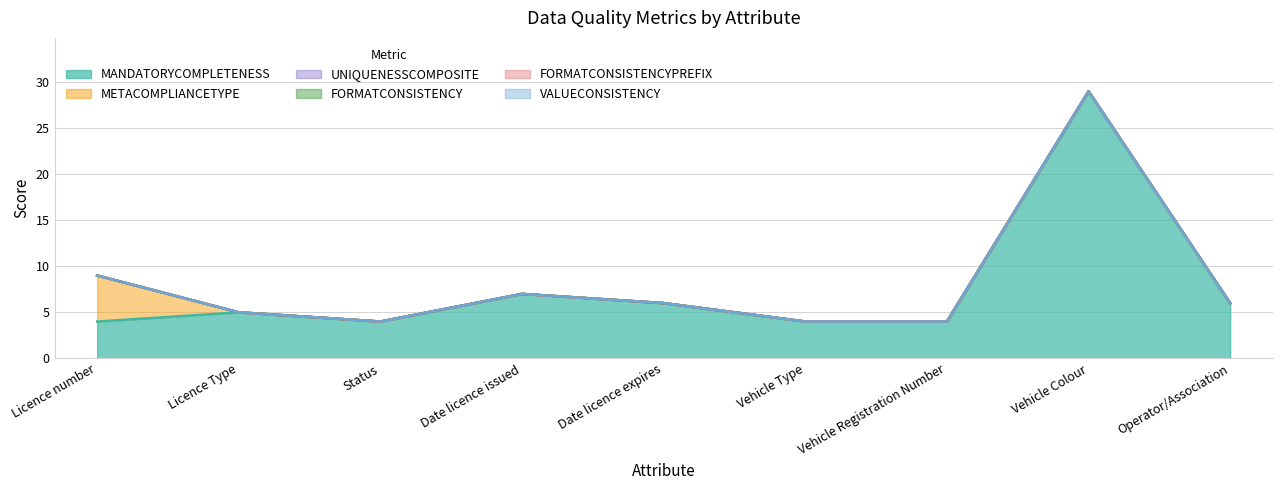

Does the chart display data point markers on the line(s)?

No